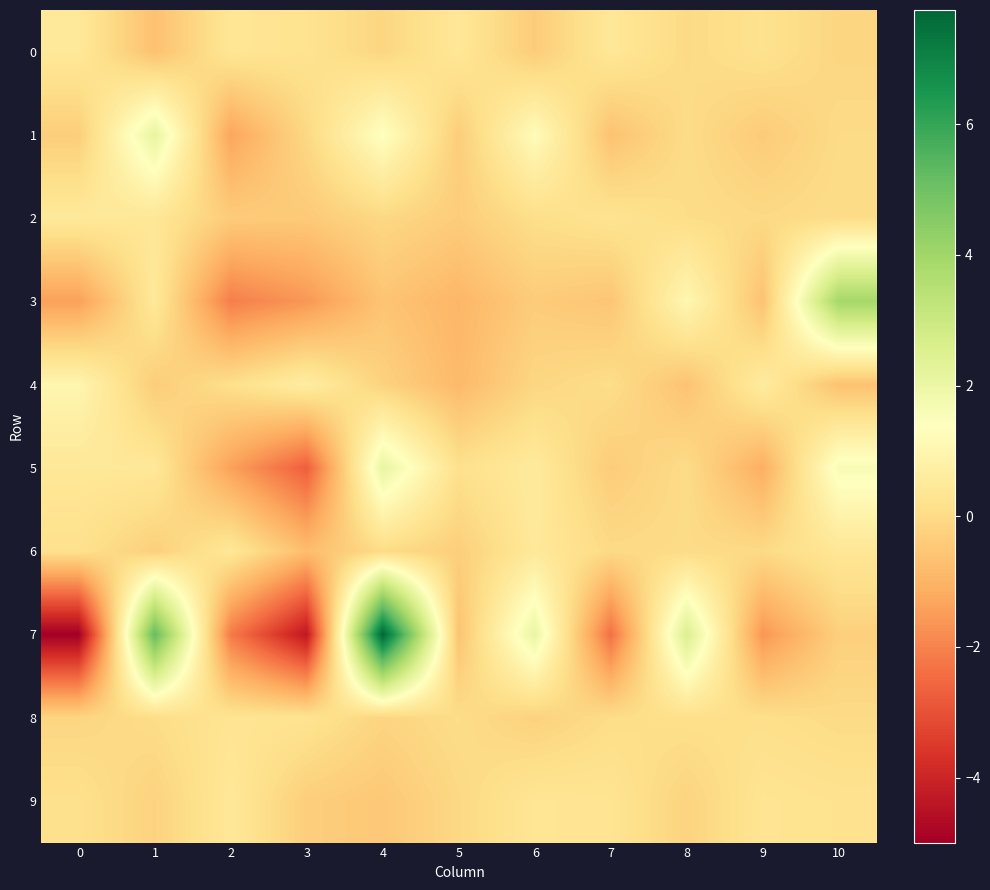

What is the difference between the highest and lowest values at 2?

2.6